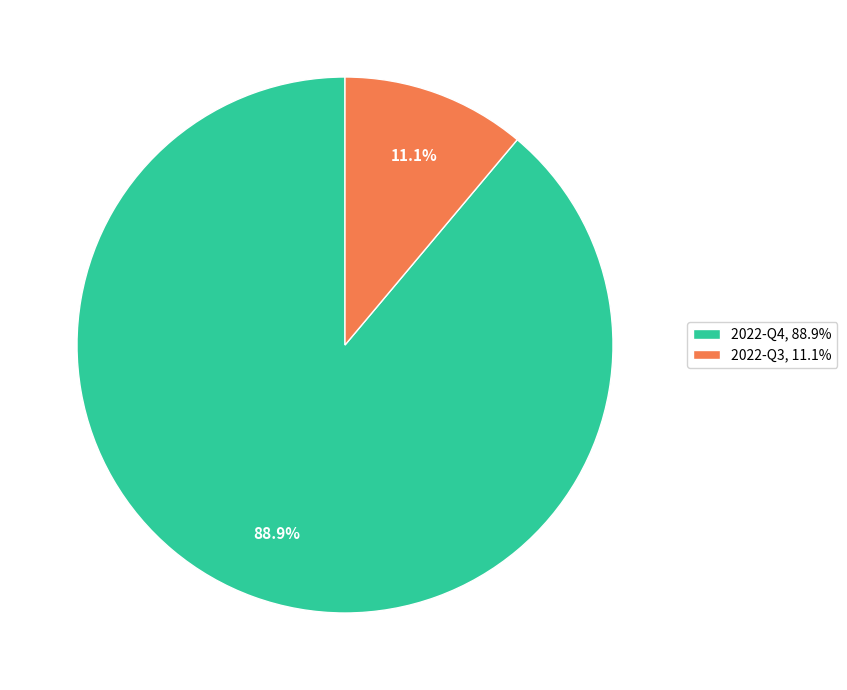

Rank the categories by value from lowest to highest.

2022-Q3, 2022-Q4